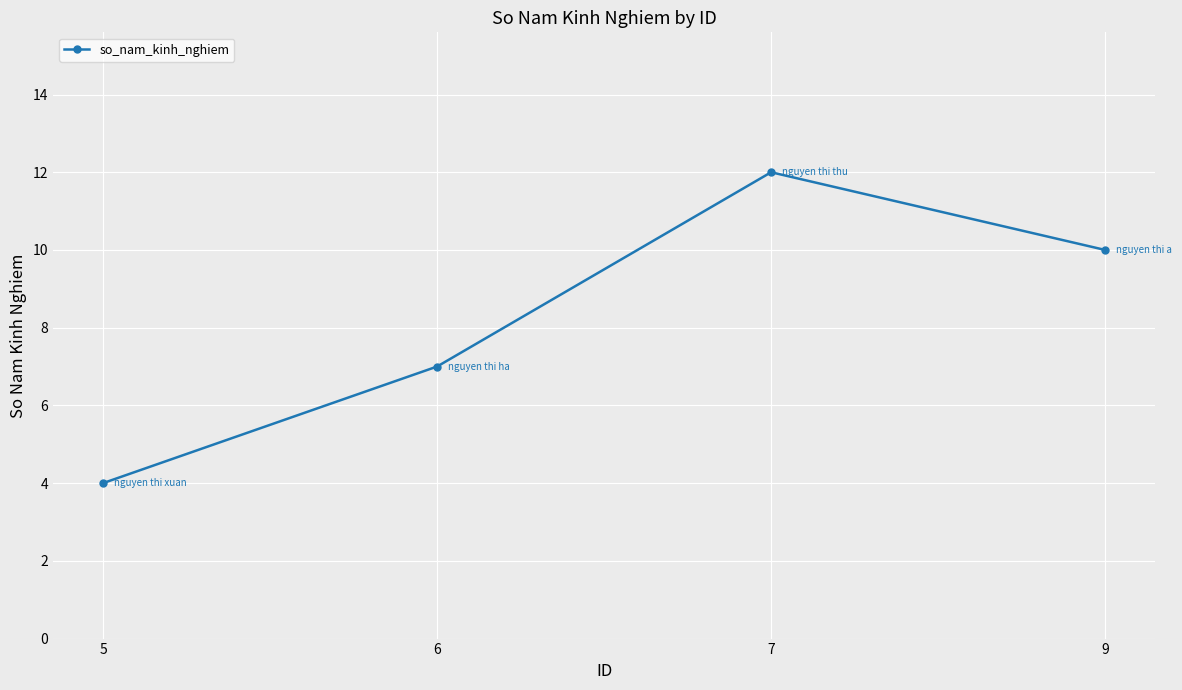

What value does the data have at 6?

7